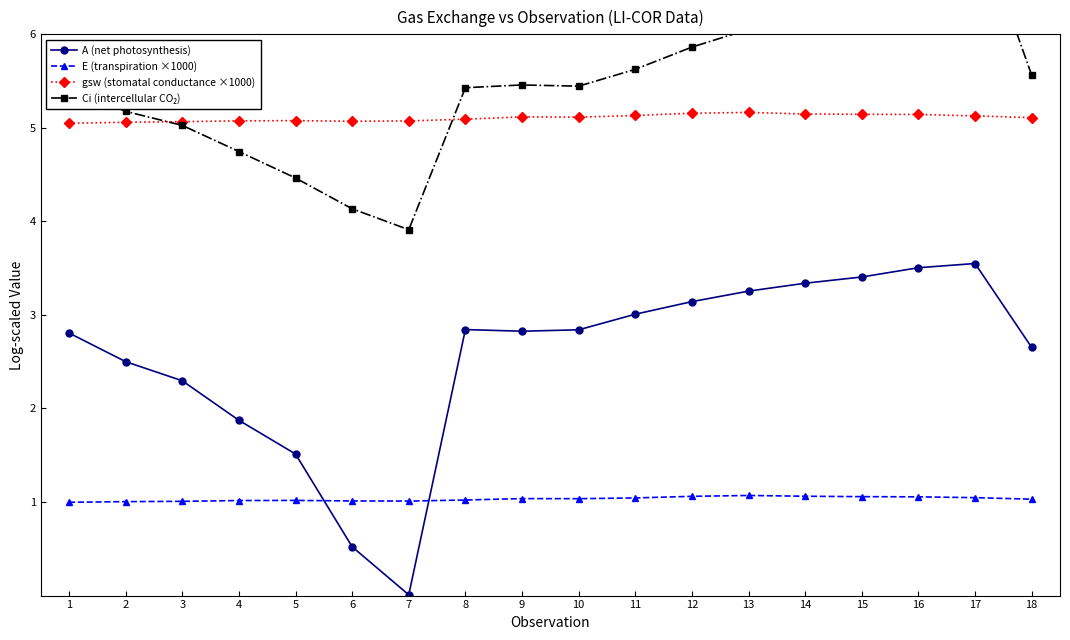

True or false: Ci (intercellular CO₂) and E (transpiration ×1000) intersect in this chart.

False